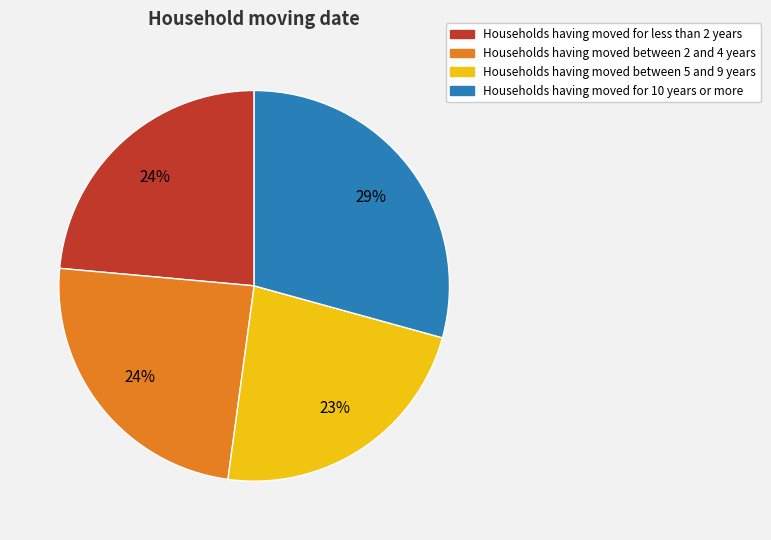

Is there a majority slice in this chart?

No